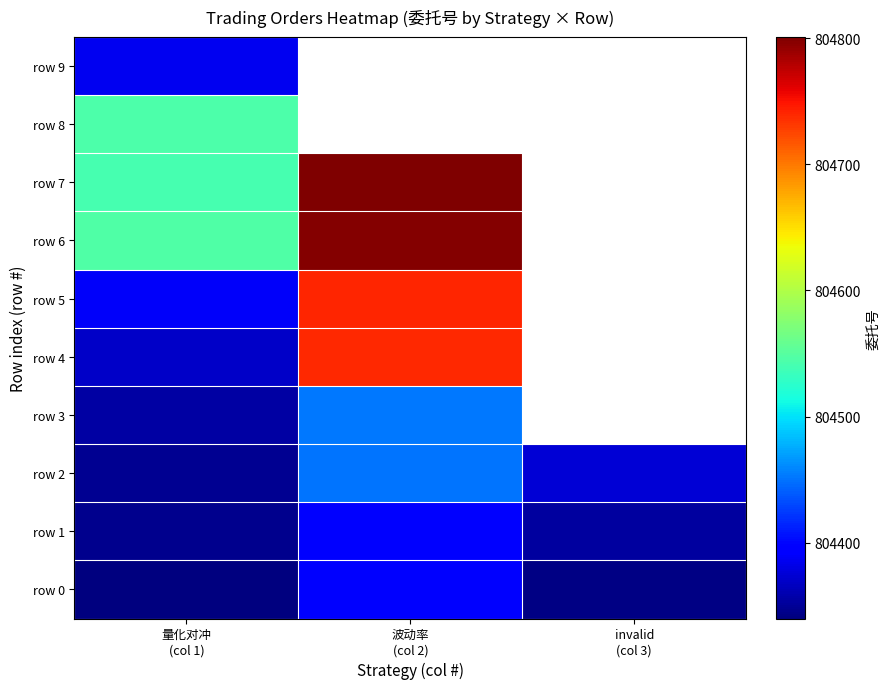

What is the highest value of the row 1 series?

804395.0